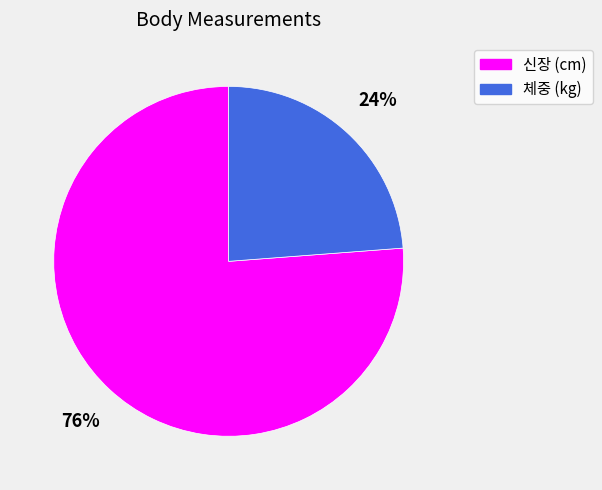

Do 체중 (kg) and 신장 (cm) together represent more than half of the pie?

Yes